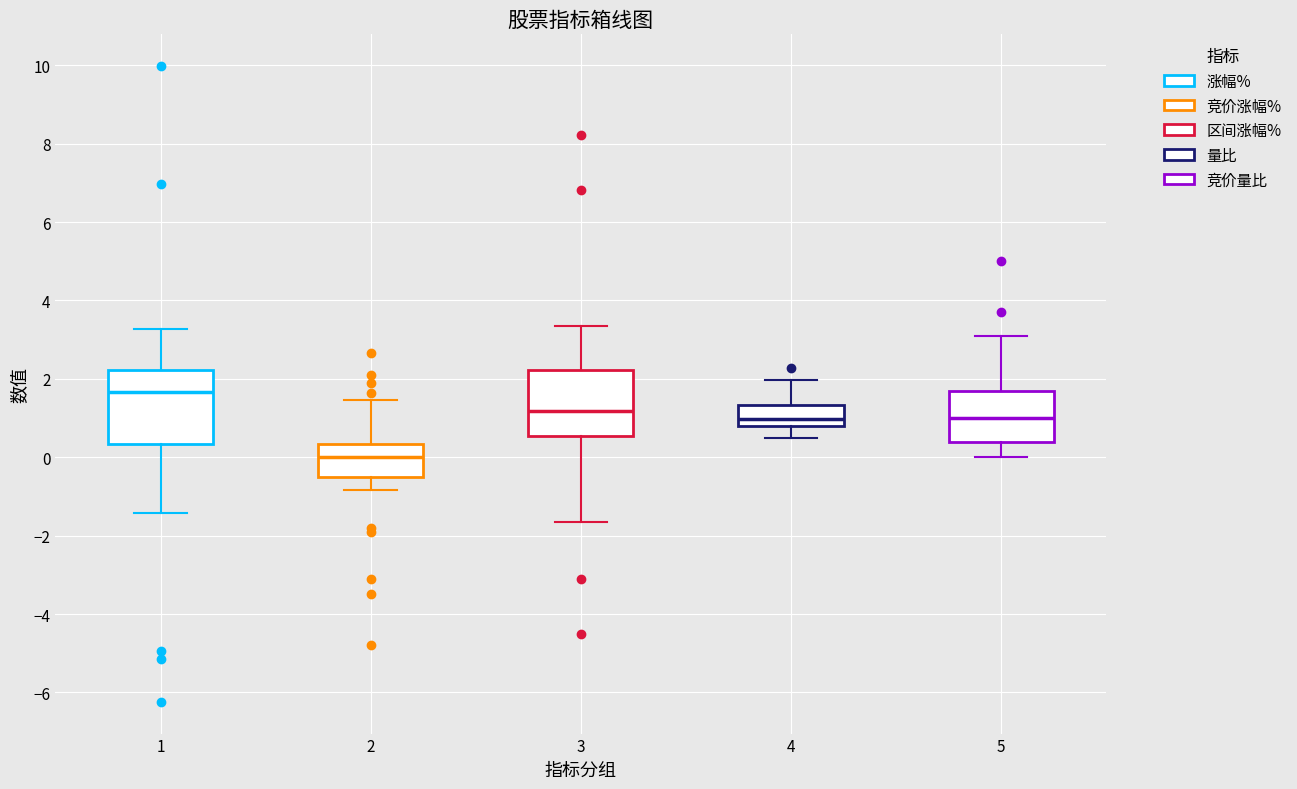

Reading left to right, transcribe this box plot: for each box, give where its median line is, the range the box spans, and where its two whiskers end, as read against the y-axis. The values are not printed on the chart, so give them approximately, as read against the axis.

1: median 1.6, box 0.4 to 2.2, whiskers -1.4 to 3.2
2: median 0.0, box -0.6 to 0.4, whiskers -0.8 to 1.4
3: median 1.2, box 0.6 to 2.2, whiskers -1.6 to 3.4
4: median 1.0, box 0.8 to 1.4, whiskers 0.4 to 2.0
5: median 1.0, box 0.4 to 1.8, whiskers 0.0 to 3.2